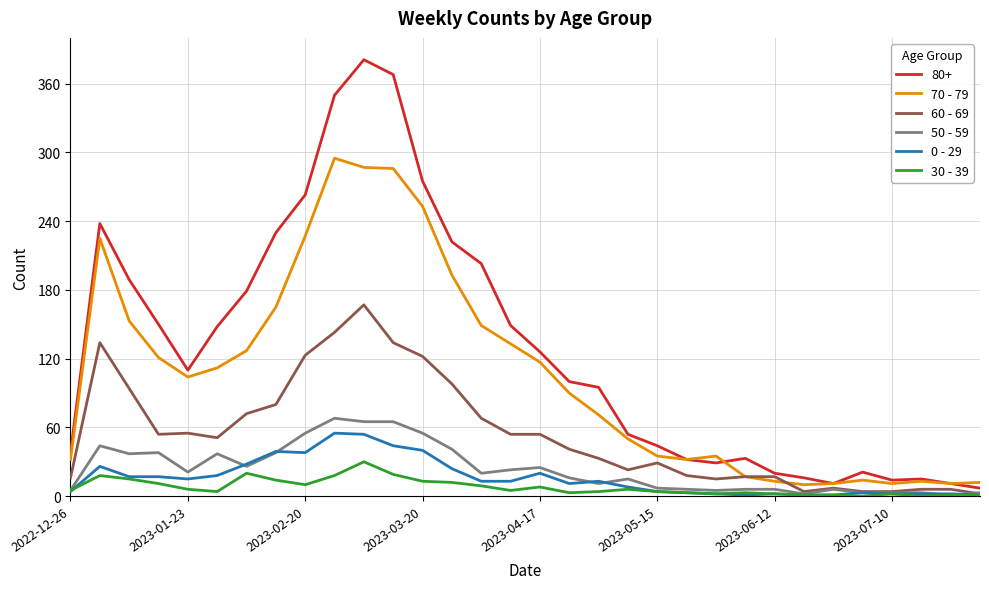

What is the greatest value displayed?

381